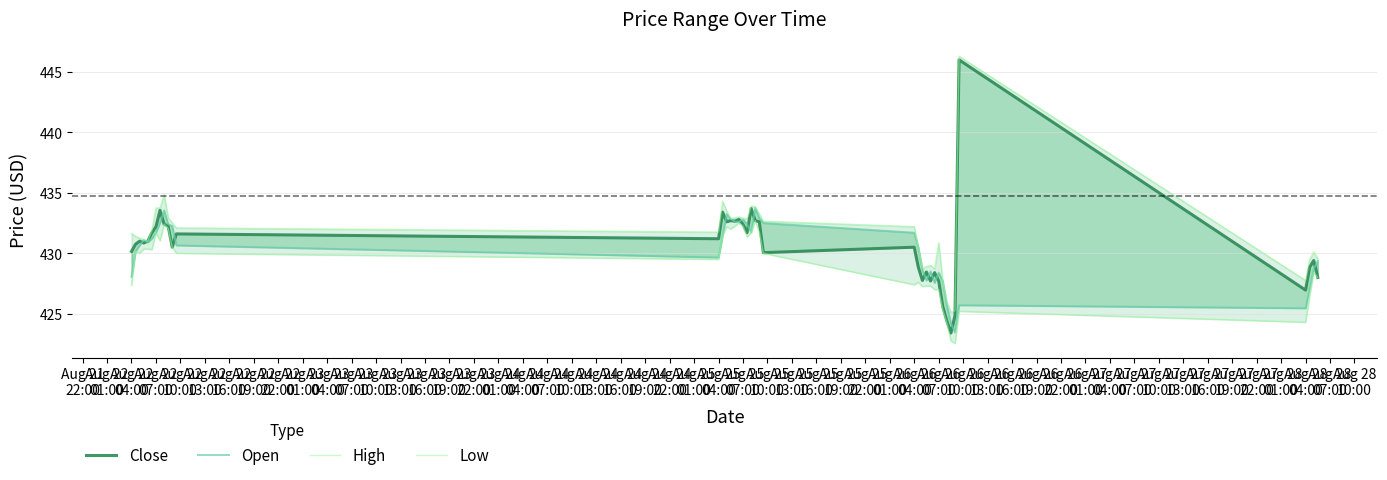

Rank the categories by Low value from highest to lowest.

Aug 24
13:00, Aug 24
01:00, Aug 22
22:00, Aug 23
22:00, Aug 24
04:00, Aug 23
16:00, Aug 23
01:00, Aug 23
19:00, Aug 24
16:00, Aug 22
16:00, Aug 24
10:00, Aug 23
13:00, Aug 24
07:00, Aug 22
19:00, Aug 23
04:00, Aug 22
07:00, Aug 22
10:00, Aug 22
13:00, Aug 22
01:00, Aug 22
04:00, Aug 23
07:00, Aug 24
19:00, Aug 23
10:00, Aug 26
16:00, Aug 26
19:00, Aug 25
01:00, Aug 24
22:00, Aug 21
22:00, Aug 25
07:00, Aug 25
10:00, Aug 25
04:00, Aug 25
13:00, Aug 25
16:00, Aug 26
13:00, Aug 25
19:00, Aug 26
07:00, Aug 26
10:00, Aug 25
22:00, Aug 26
01:00, Aug 26
04:00